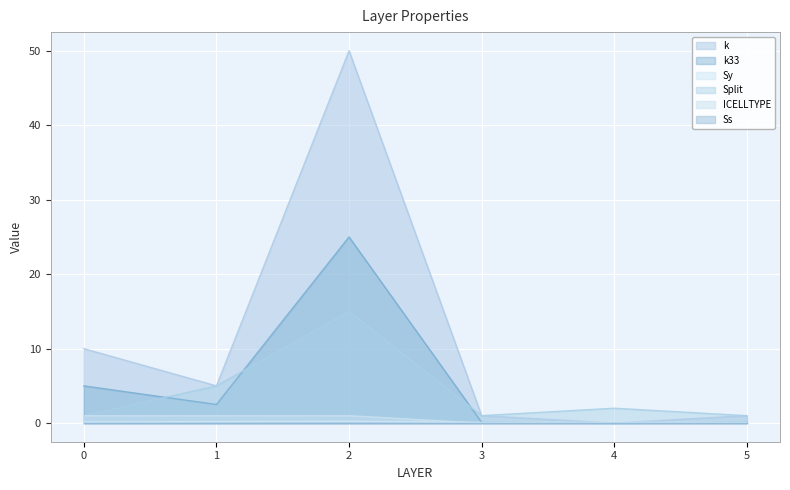

What is the sum of all Sy values?

0.9